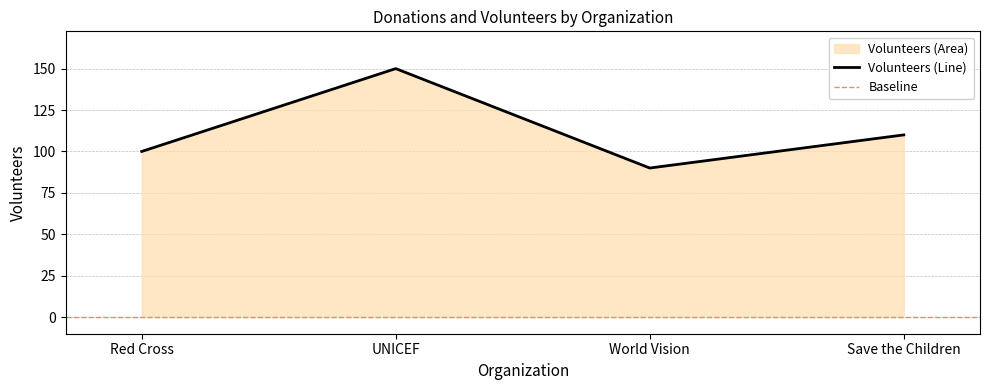

What is the average value?

112